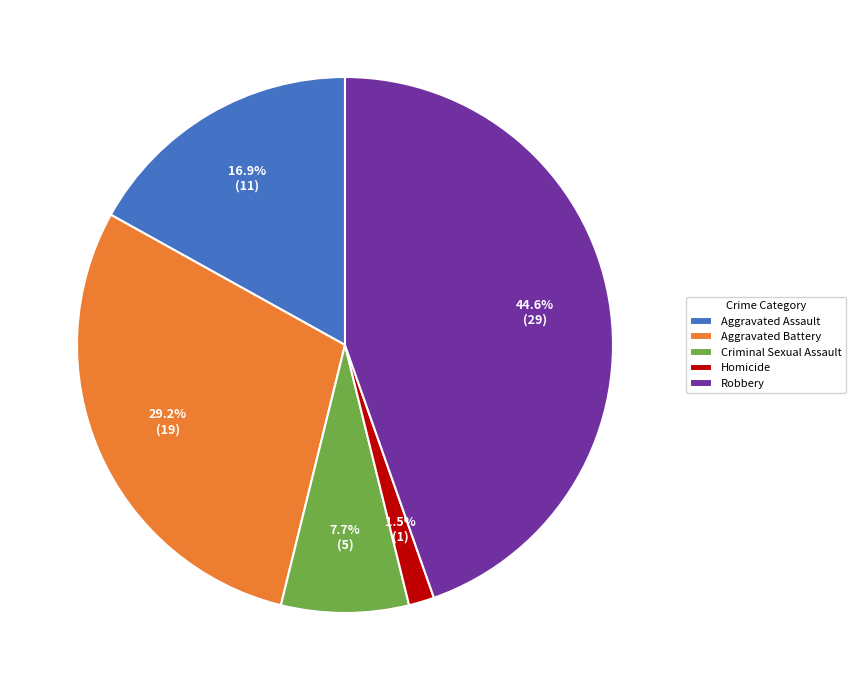

What is the ratio of the value at Aggravated Assault to the value at Robbery?

0.4